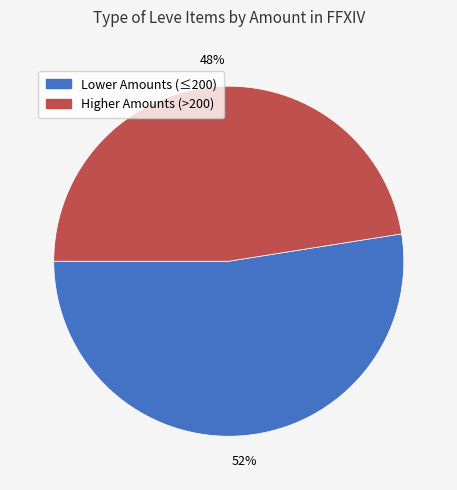

Is there a majority slice in this chart?

Yes